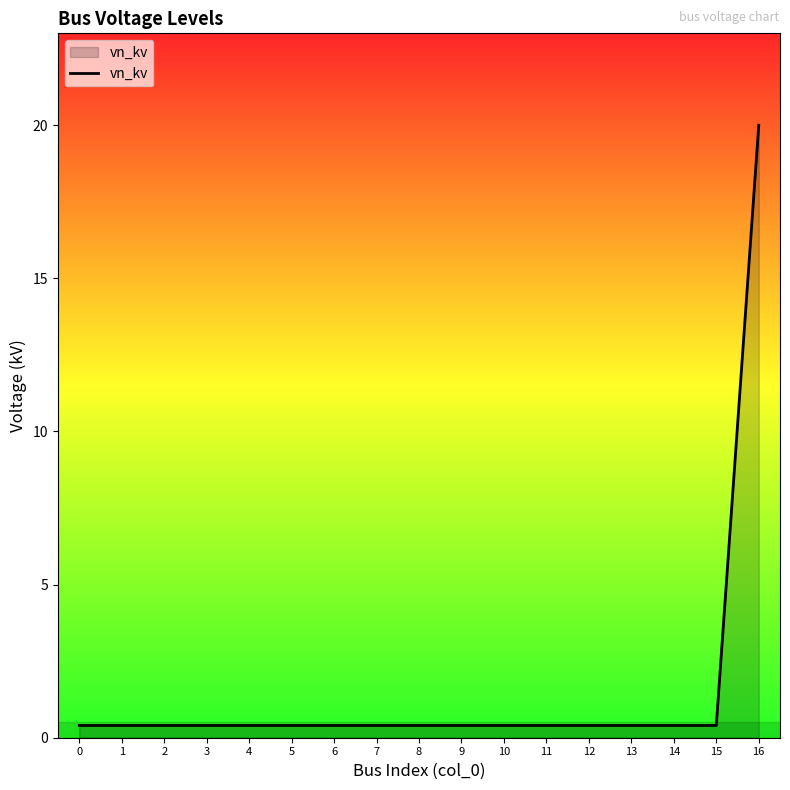

The value at 11 is 0.4. True or false?

True